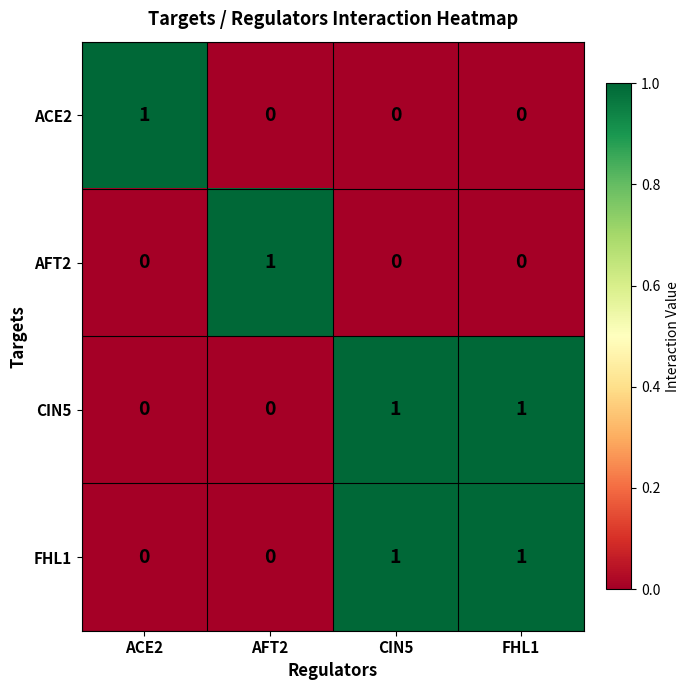

How many data points does each series have?

4